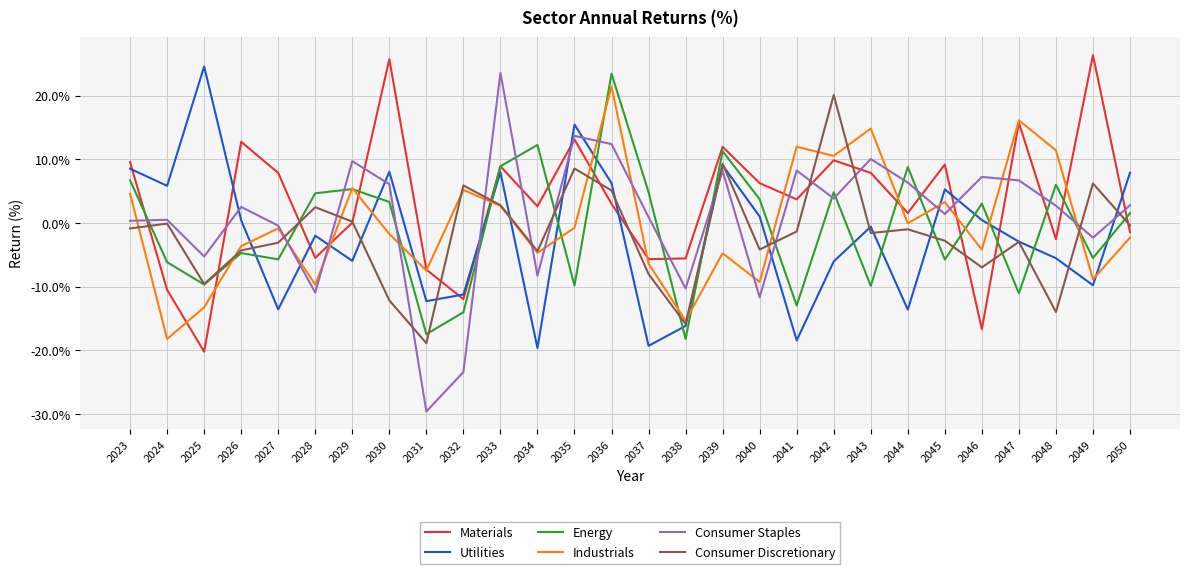

Which series changed the most between 2029 and 2046?

Materials